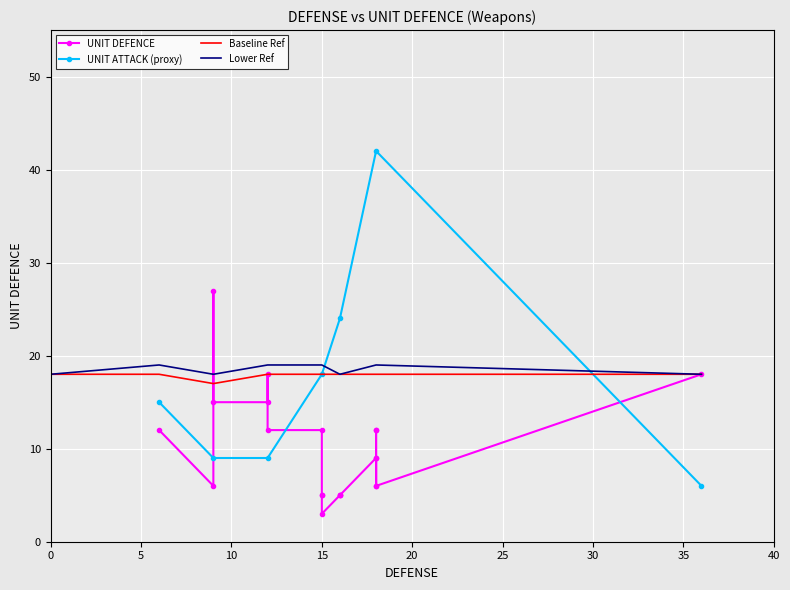

What value does the data have at 9?

15